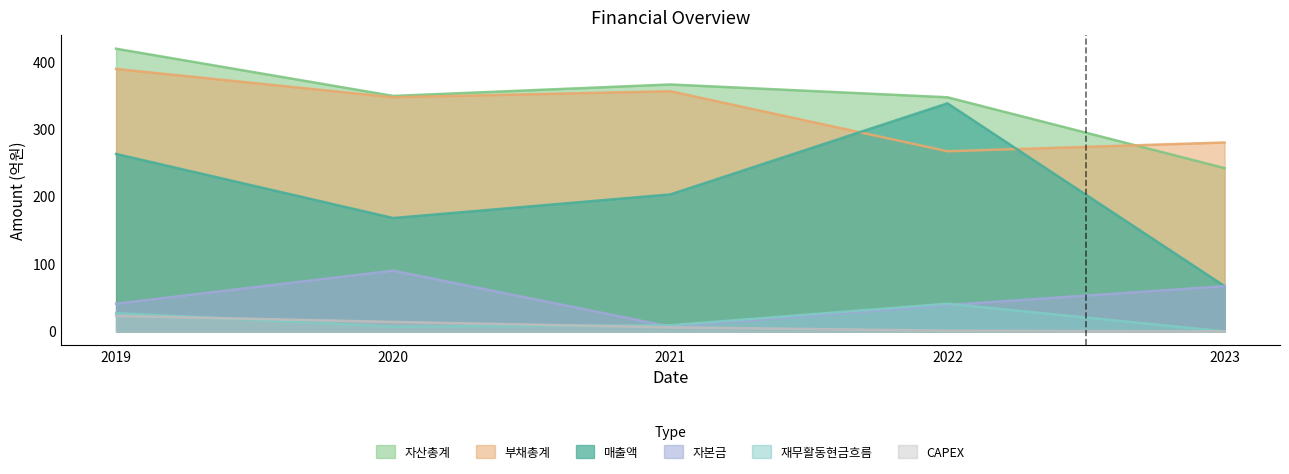

Between which two adjacent categories do CAPEX and 재무활동현금흐름 first intersect?

2019 and 2020